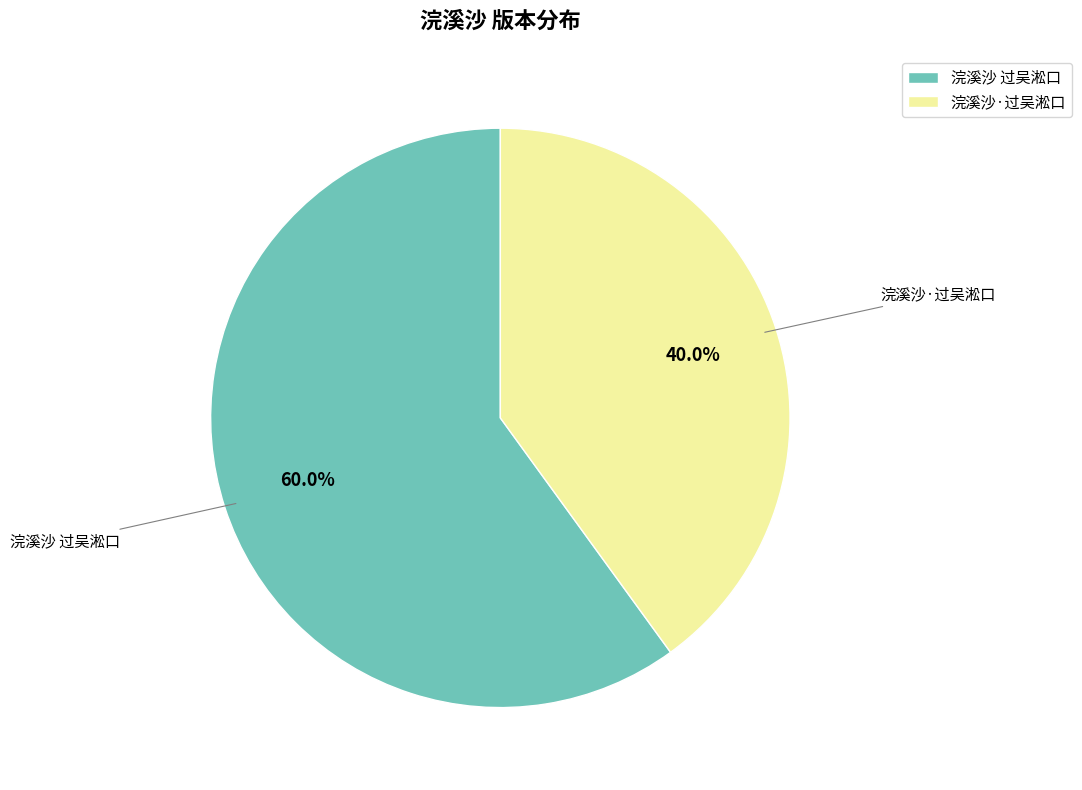

Which slice is the smallest?

浣溪沙·过吴淞口